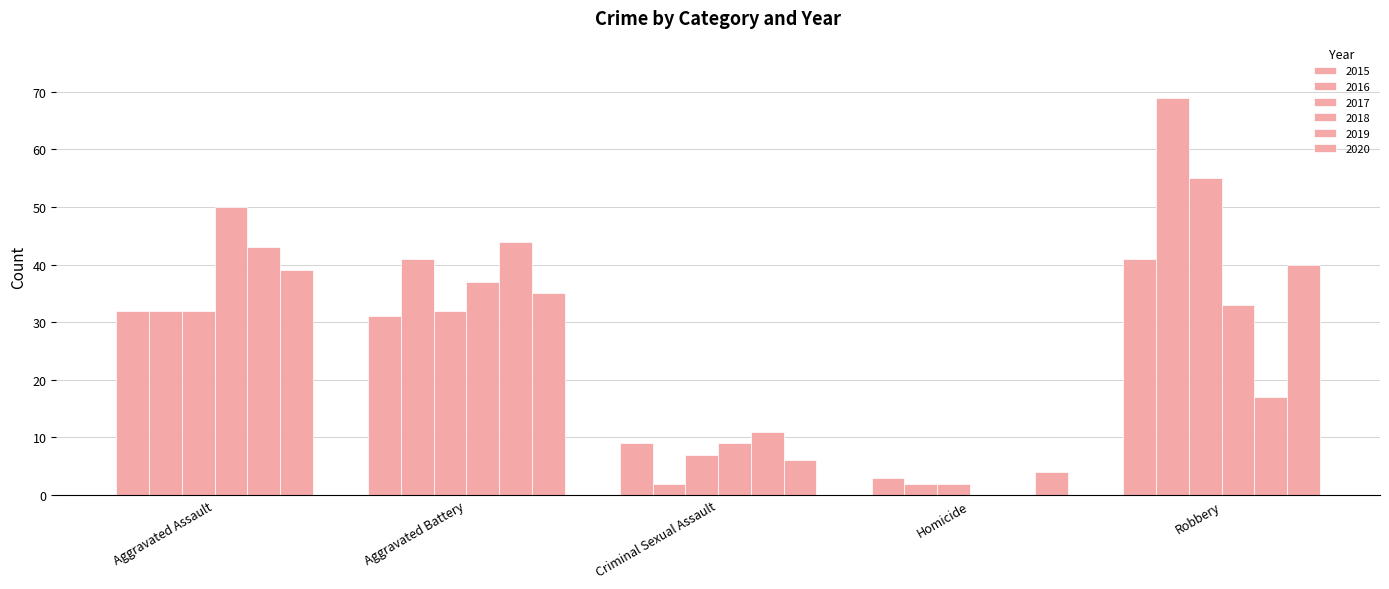

Which series has the largest range (max minus min)?

2016